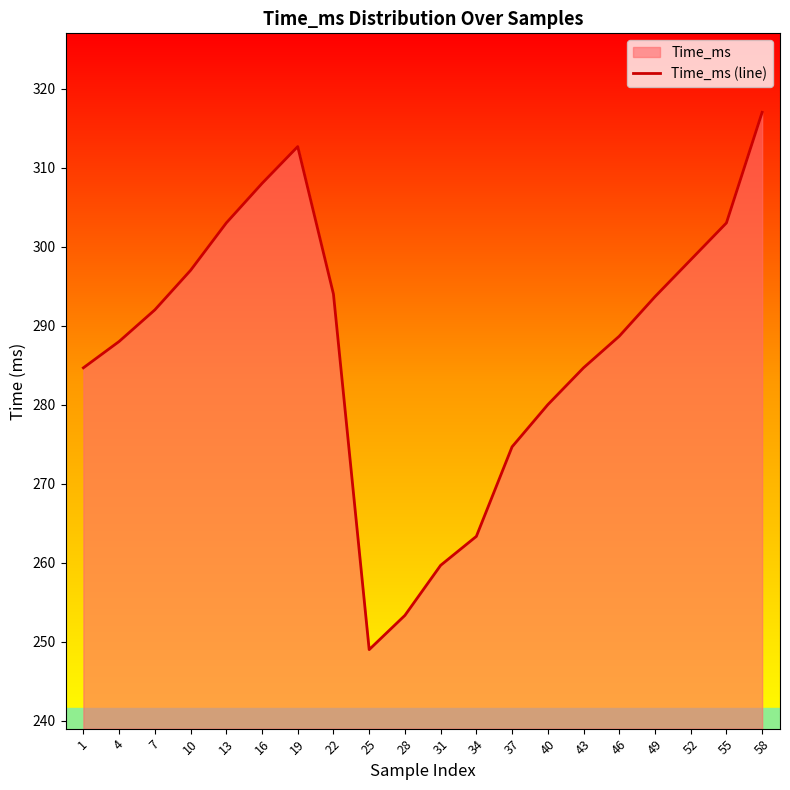

What is the change in value from 43 to 49?

+9.0